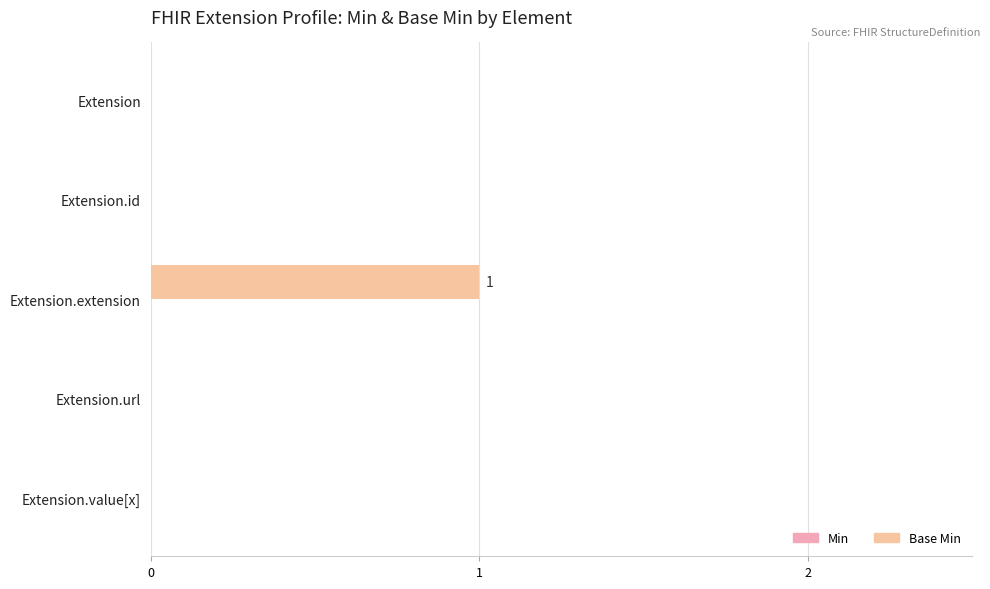

Count the number of categories in the chart.

5